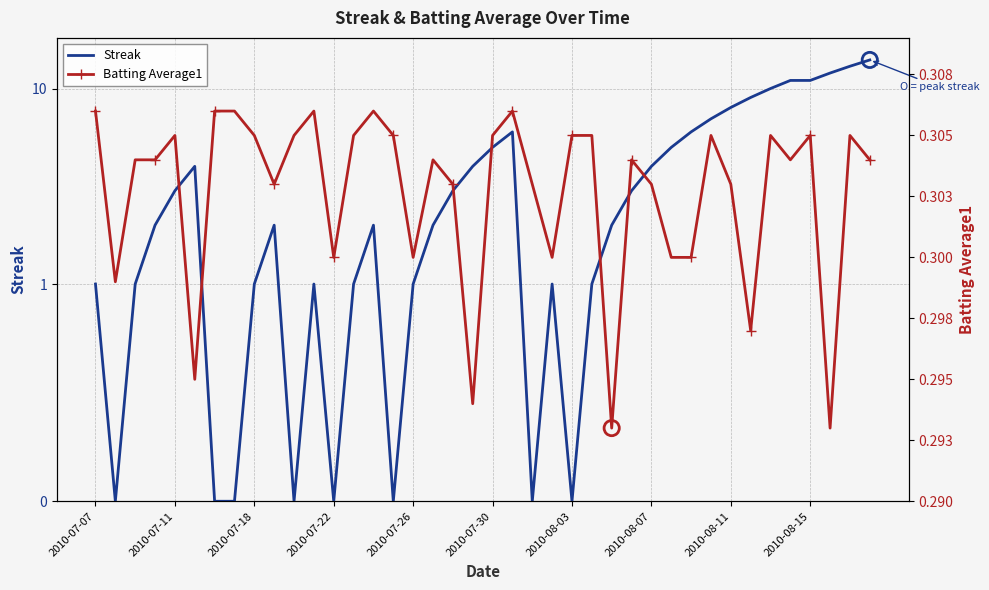

Which series contains the highest Y value?

Streak